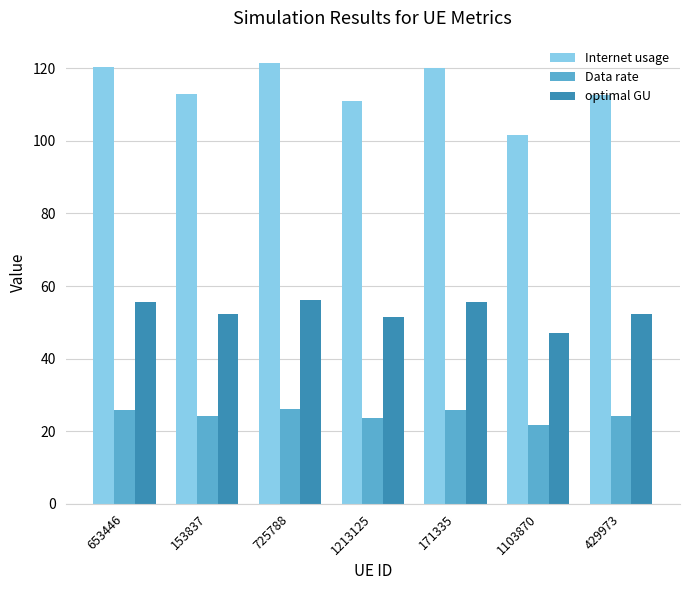

Which series changed the most between 153837 and 171335?

Internet usage